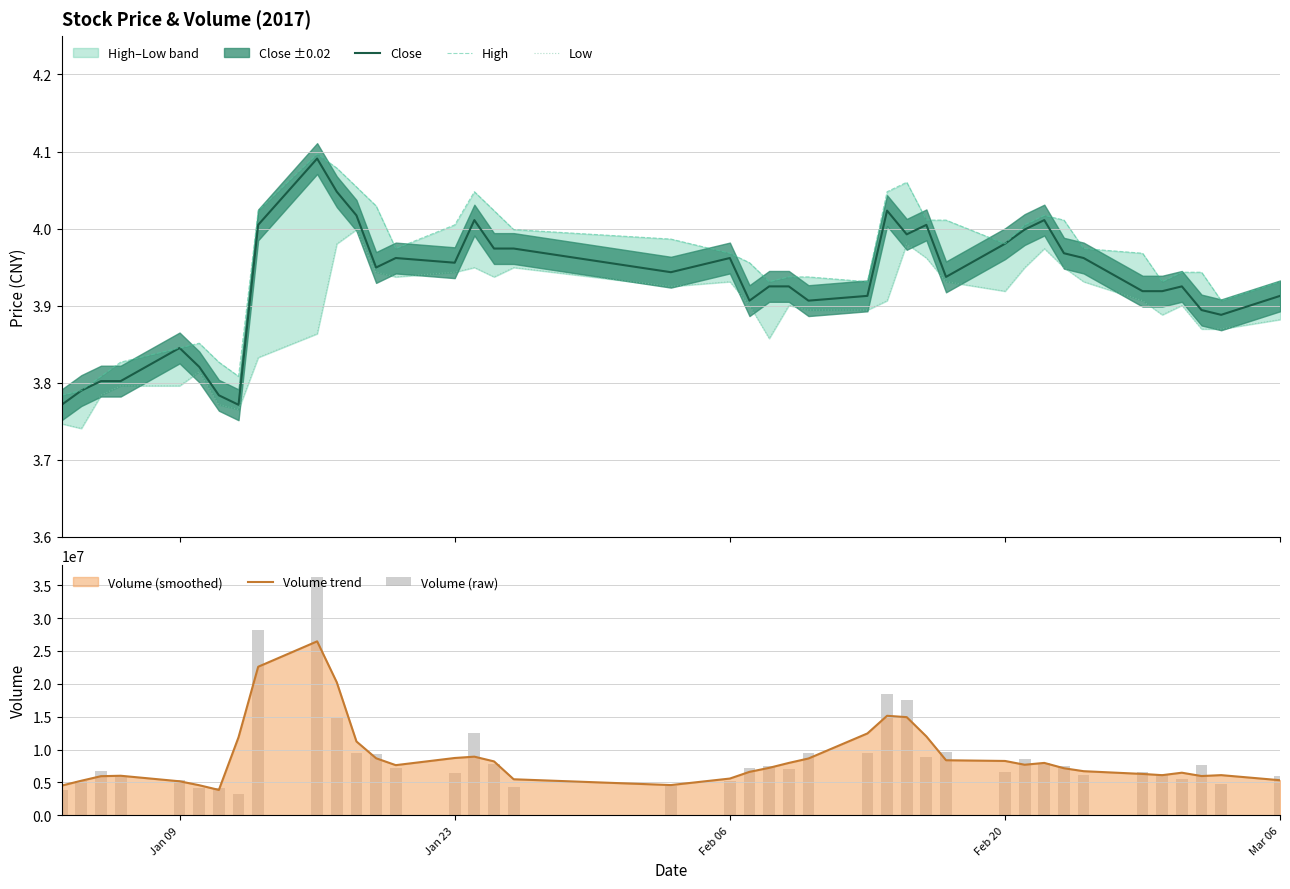

What is the maximum value for Volume trend?

26461534.0